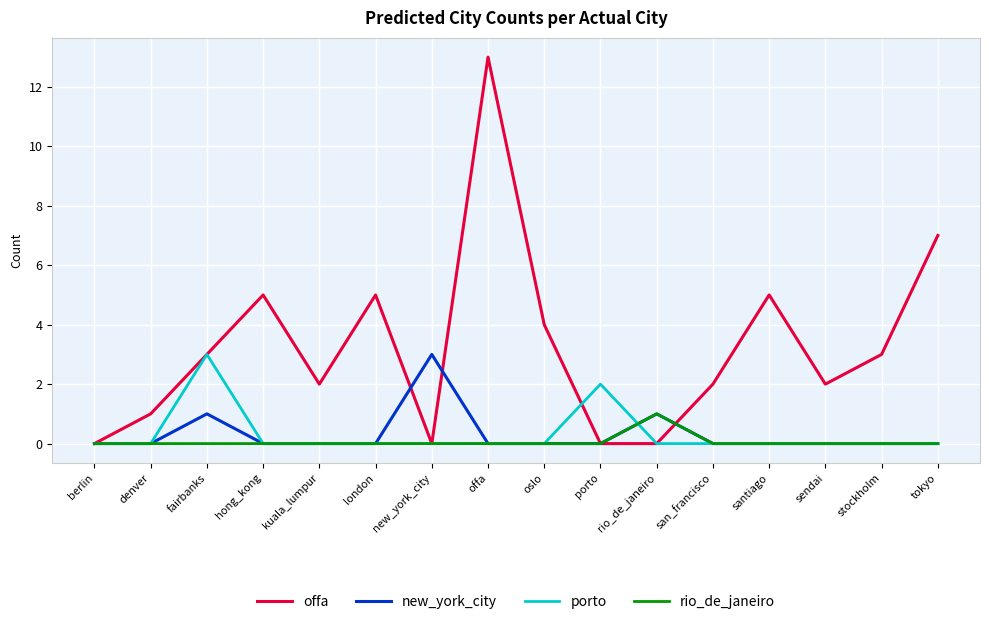

Which series has the largest total across all categories?

offa